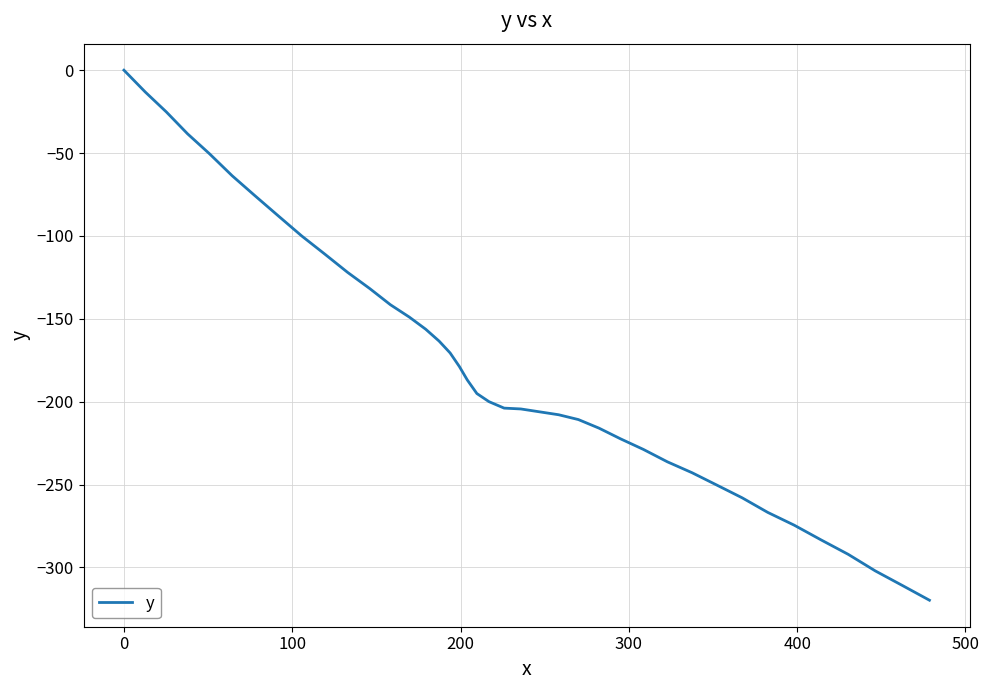

Is this an area chart (filled region under the line)?

No